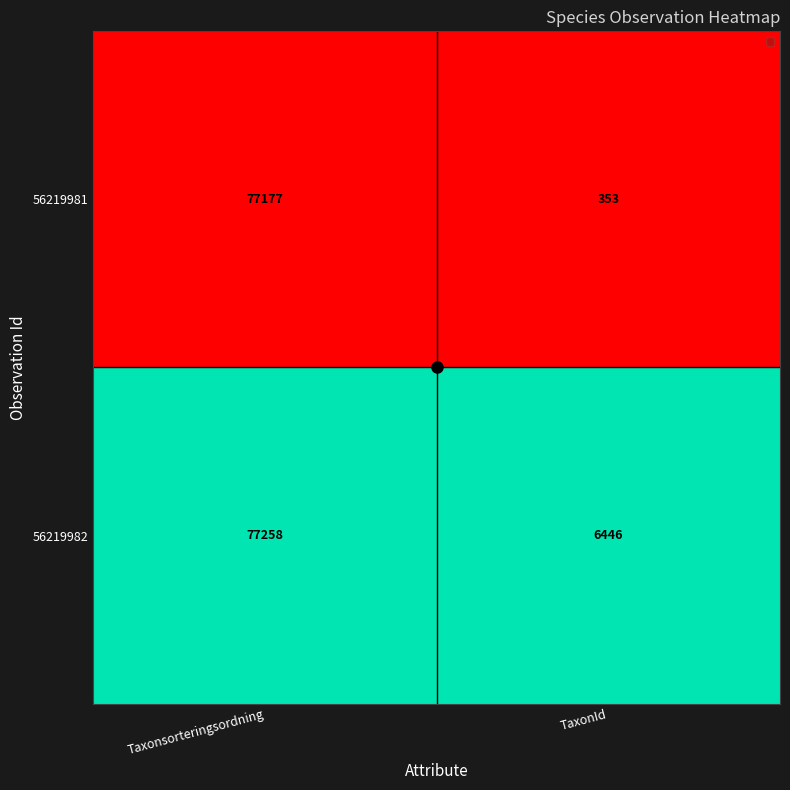

Is the value of 56219981 at TaxonId greater than the value of 56219982 at Taxonsorteringsordning?

No